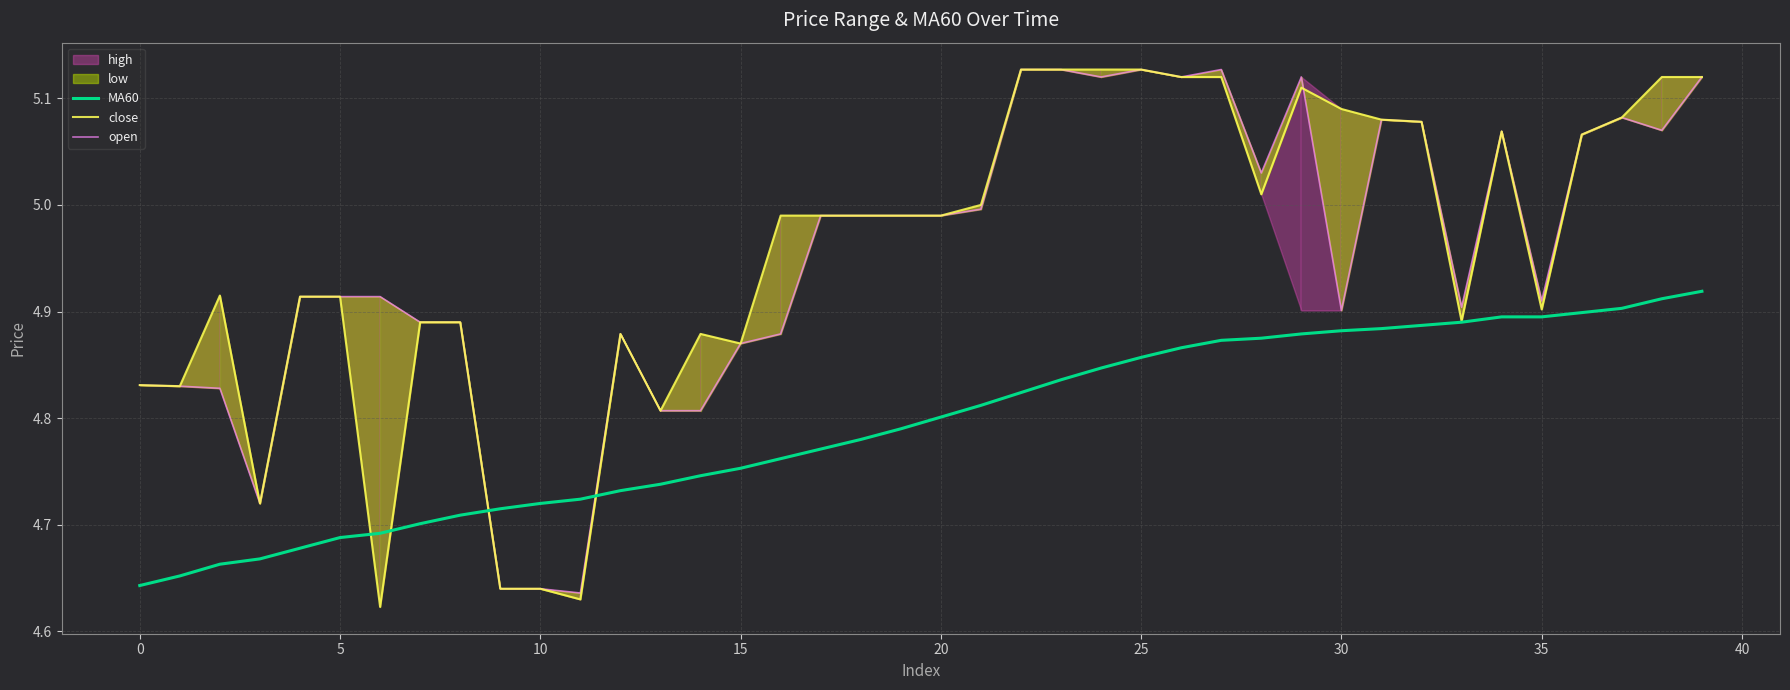

What is the label of the 34th point from the left?

33